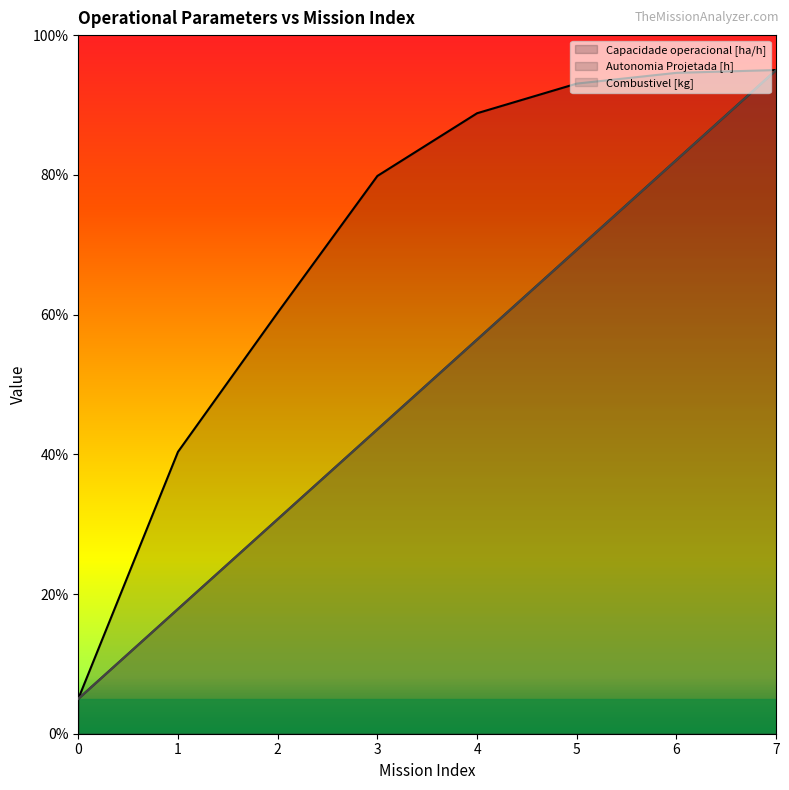

Rank the series by their maximum value, from highest to lowest.

Capacidade operacional [ha/h], Autonomia Projetada [h], Combustivel [kg]